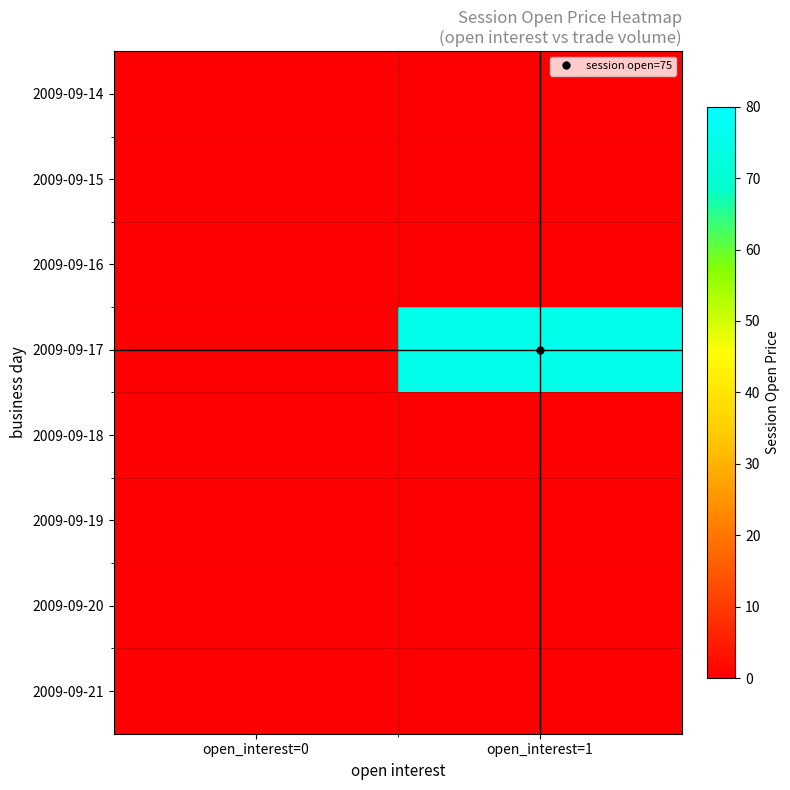

Reading left to right, list all the values displayed in this chart.

2009-09-14: open_interest=0=0	open_interest=1=0
2009-09-15: open_interest=0=0	open_interest=1=0
2009-09-16: open_interest=0=0	open_interest=1=0
2009-09-17: open_interest=0=0	open_interest=1=75
2009-09-18: open_interest=0=0	open_interest=1=0
2009-09-19: open_interest=0=0	open_interest=1=0
2009-09-20: open_interest=0=0	open_interest=1=0
2009-09-21: open_interest=0=0	open_interest=1=0